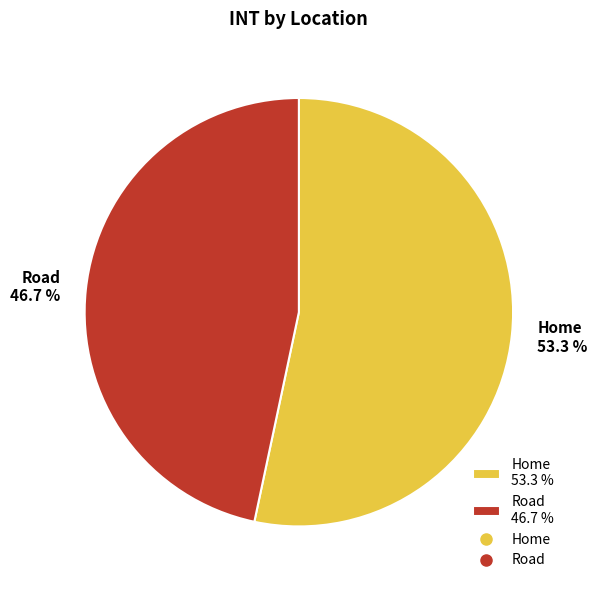

Count the number of slices in the pie.

2